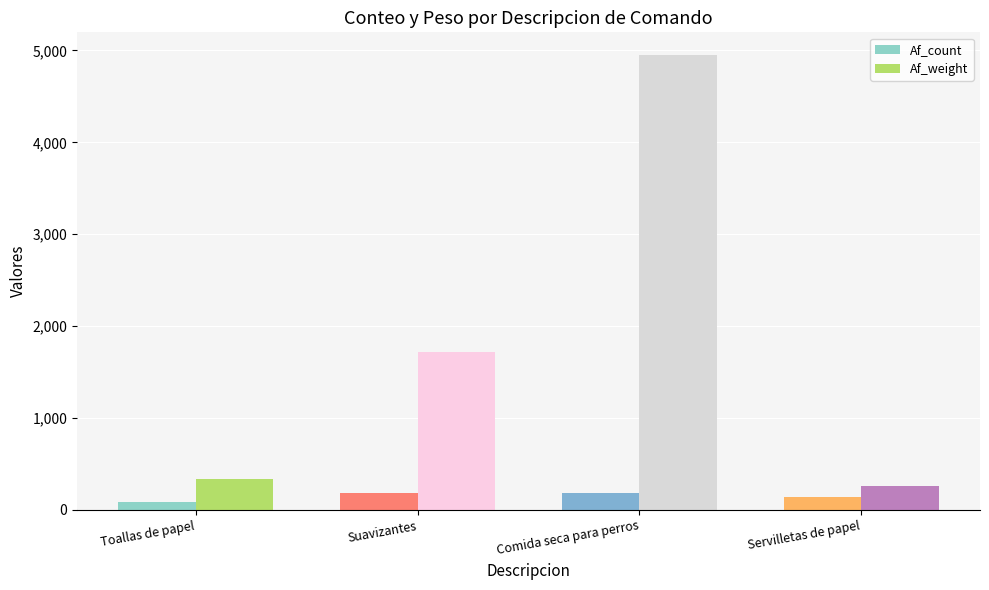

Which series has the largest total across all categories?

Af_weight